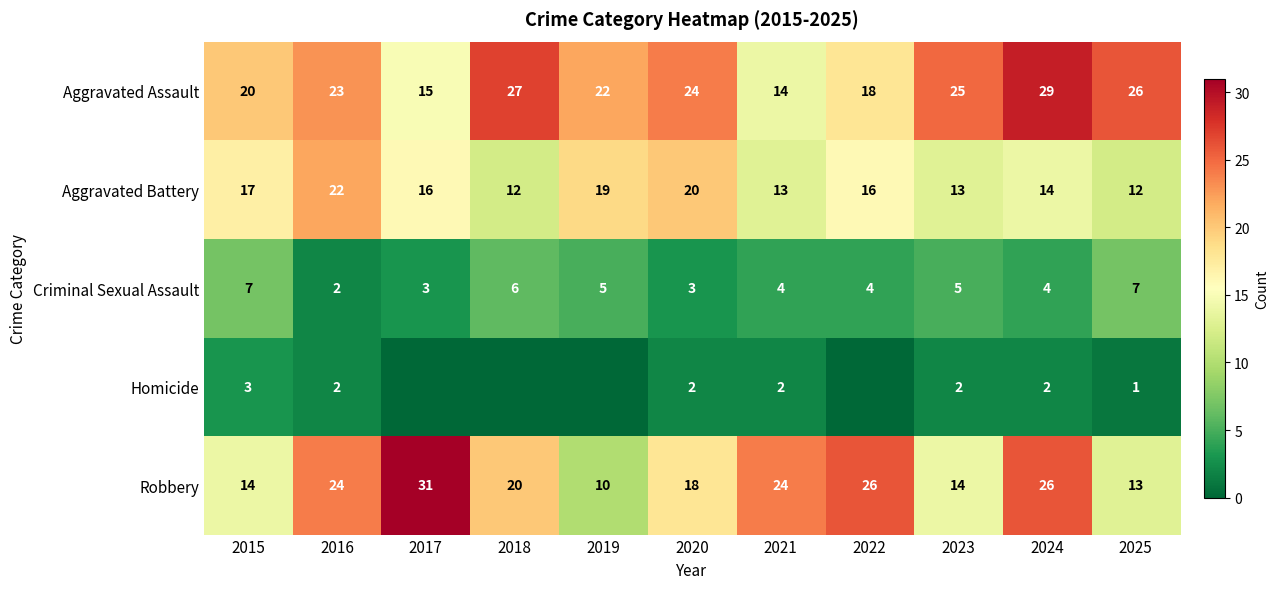

At 2024, list the series in order from smallest to largest.

Homicide, Criminal Sexual Assault, Aggravated Battery, Robbery, Aggravated Assault